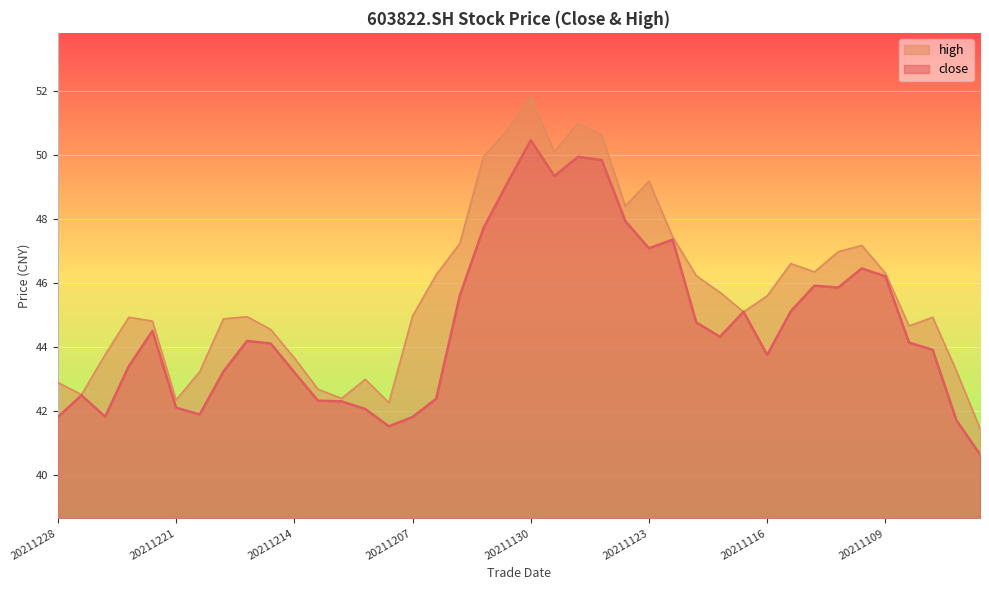

Reading right to left, what are all the values shown in this chart?

close: 40.6	41.7	43.9	44.1	46.2	46.5	45.9	45.9	45.1	43.7	45.1	44.3	44.8	47.4	47.1	47.9	49.8	49.9	49.3	50.5	49.1	47.7	45.6	42.4	41.8	41.5	42.0	42.3	42.3	43.2	44.1	44.2	43.2	41.9	42.1	44.5	43.4	41.8	42.5	41.8
high: 41.4	43.2	44.9	44.6	46.3	47.2	47.0	46.3	46.6	45.6	45.1	45.7	46.2	47.4	49.2	48.4	50.6	51.0	50.1	51.8	50.8	50.0	47.2	46.2	45.0	42.2	43.0	42.4	42.7	43.6	44.5	44.9	44.9	43.2	42.3	44.8	44.9	43.8	42.5	42.9